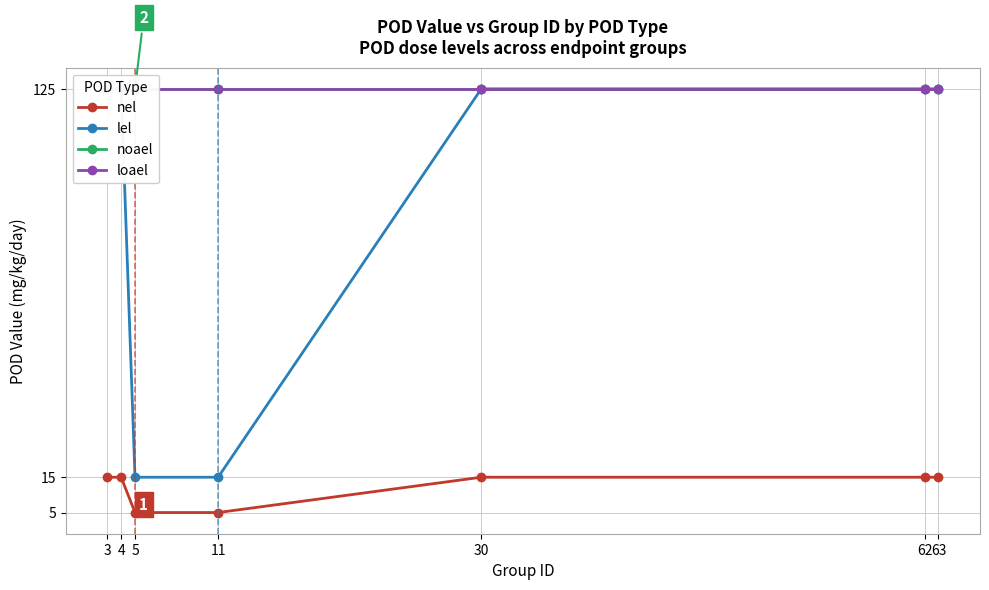

The noael series shows 185 at 11. True or false?

False